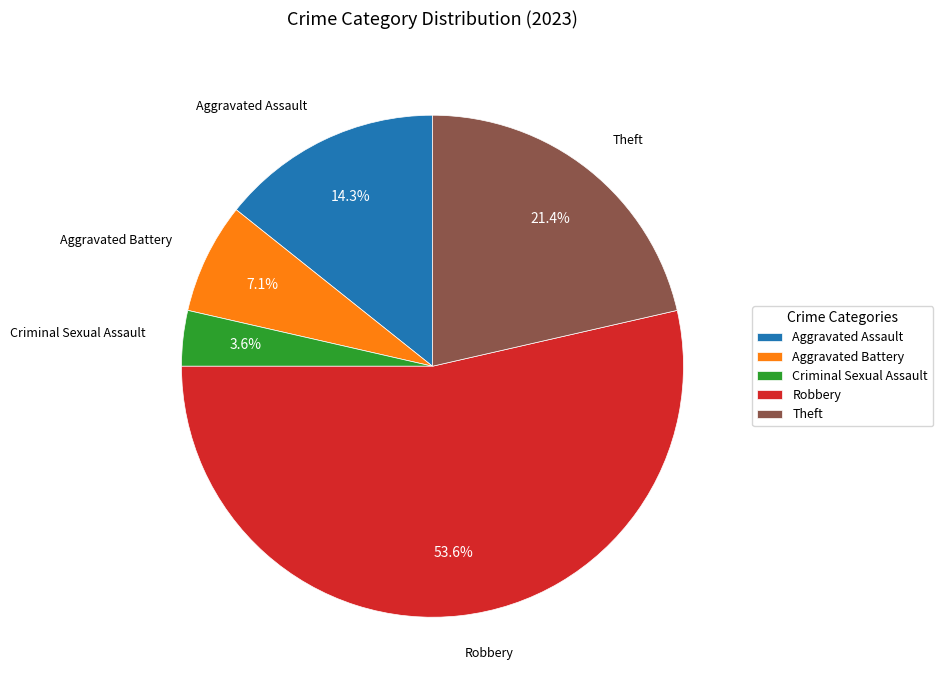

Which category accounts for the majority?

Robbery